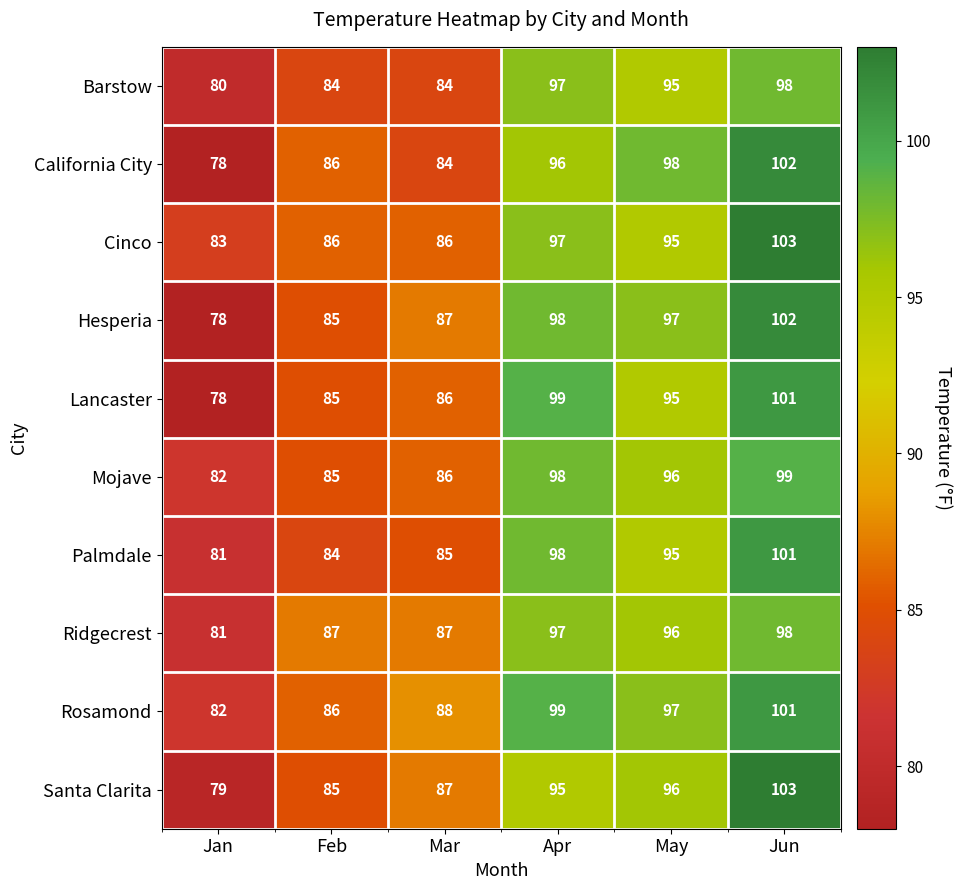

At which label is Mojave closest to 90?

Mar